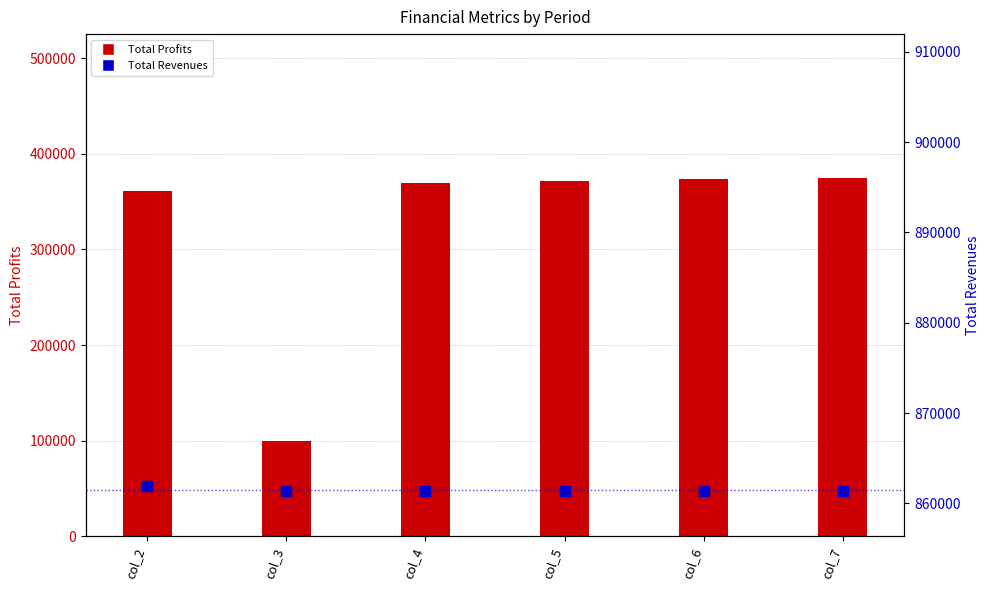

At how many categories does at least one series exceed 731454?

6